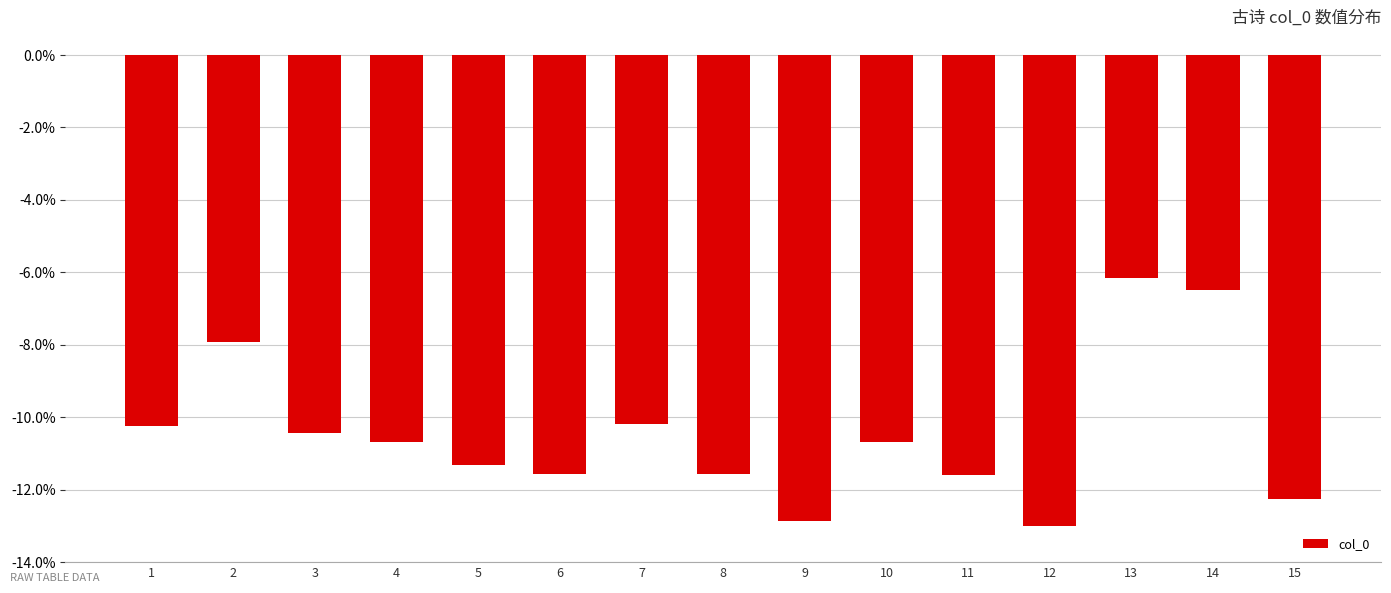

Reading left to right, what are all the values shown in this chart?

-10.2	-7.9	-10.4	-10.7	-11.3	-11.6	-10.2	-11.6	-12.9	-10.7	-11.6	-13.0	-6.1	-6.5	-12.3